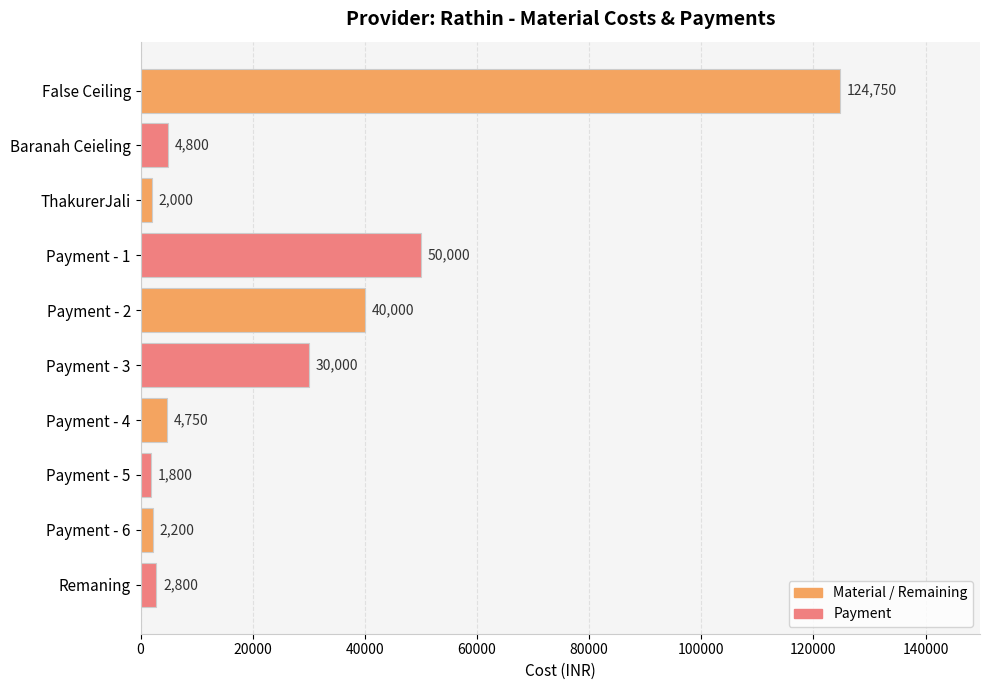

Reading top to bottom, what are all the values shown in this chart?

124750	4800	2000	50000	40000	30000	4750	1800	2200	2800